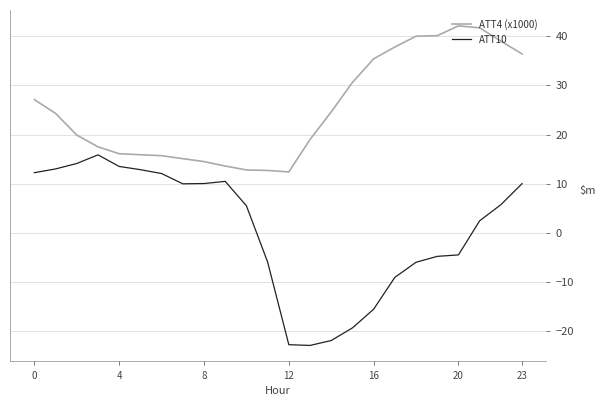

What is the maximum value shown in the chart?

42.1